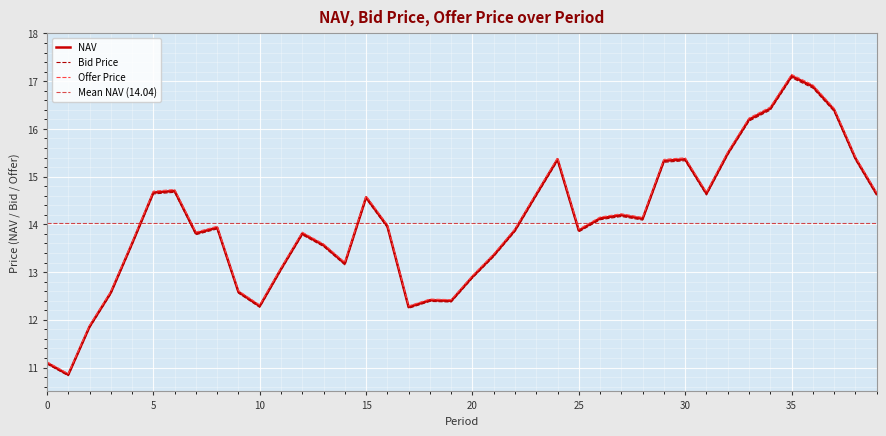

Is the value of Bid Price at 20 greater than the value of NAV at 35?

No